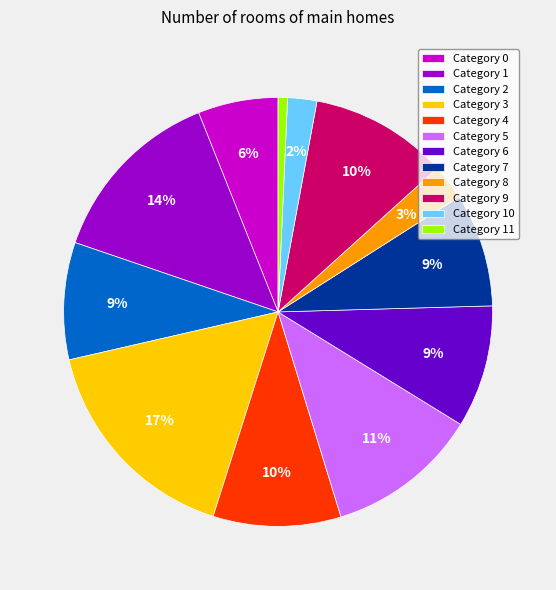

Is it true that Category 1 is 14% of the pie?

True